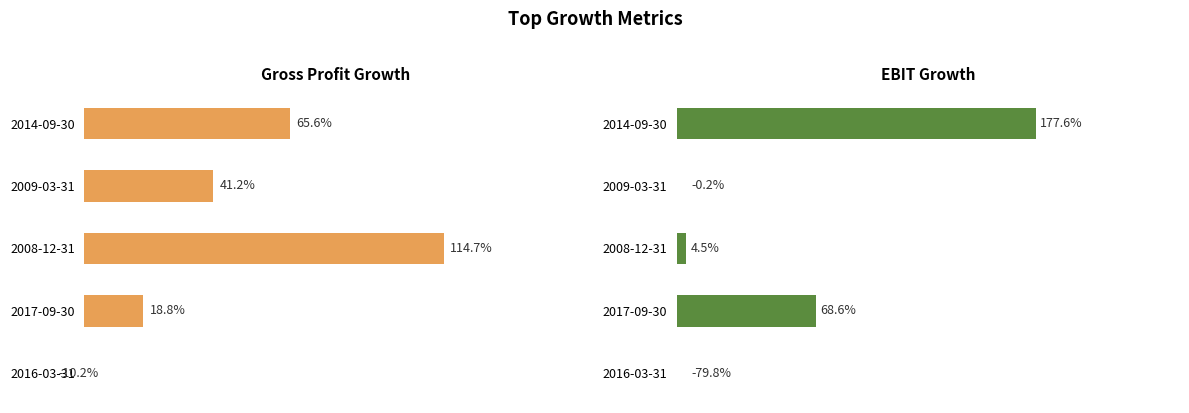

The value of EBIT Growth at 2017-09-30 is 0.7. True or false?

True